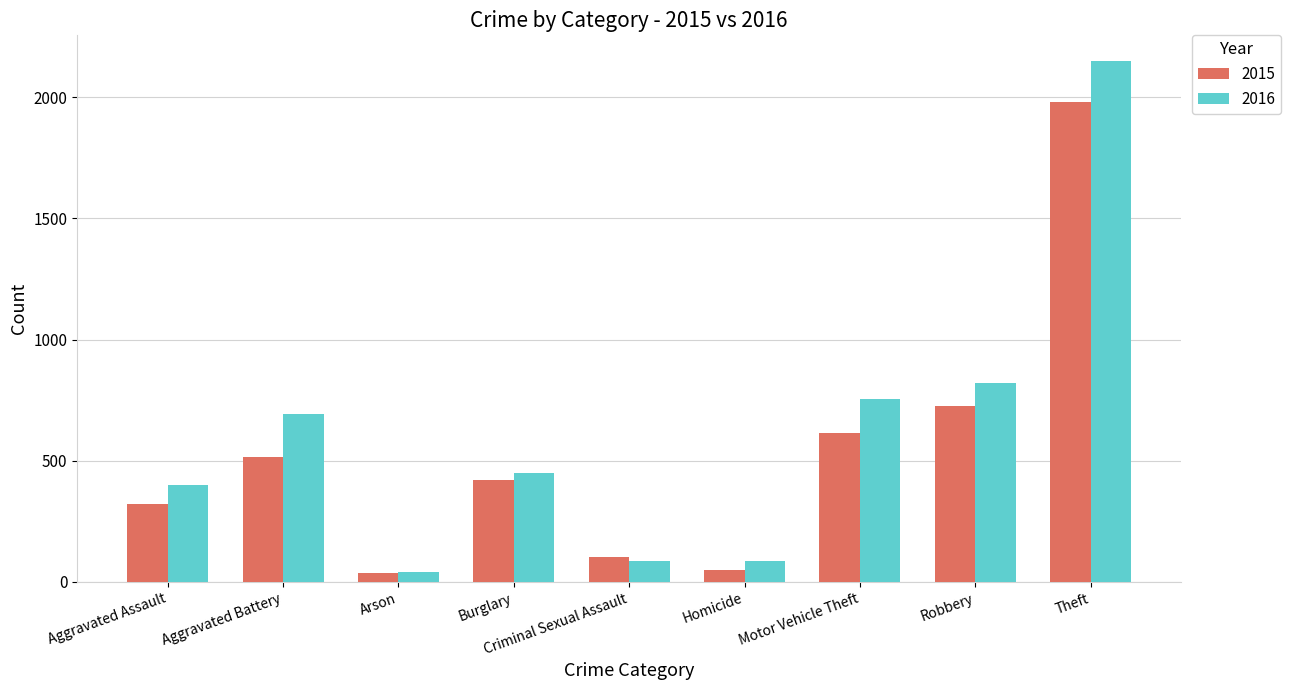

What is the difference between the maximum and minimum values in the 2015 series?

1946